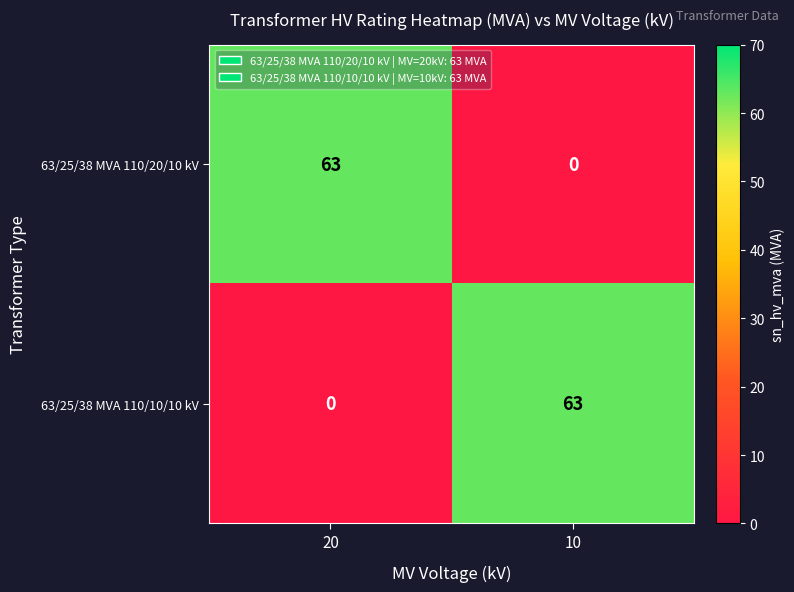

Reading left to right, transcribe all the data shown in this chart.

63/25/38 MVA 110/20/10 kV: 63	0
63/25/38 MVA 110/10/10 kV: 0	63